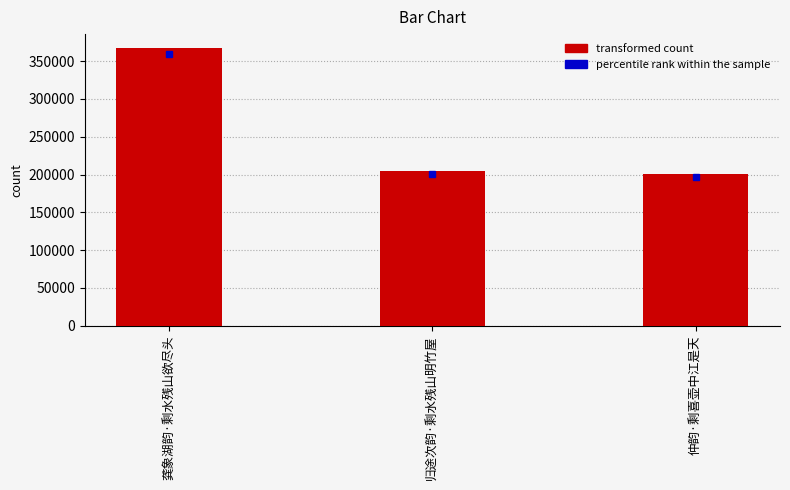

Reading left to right, transcribe all the data shown in this chart.

367326	204754	200474